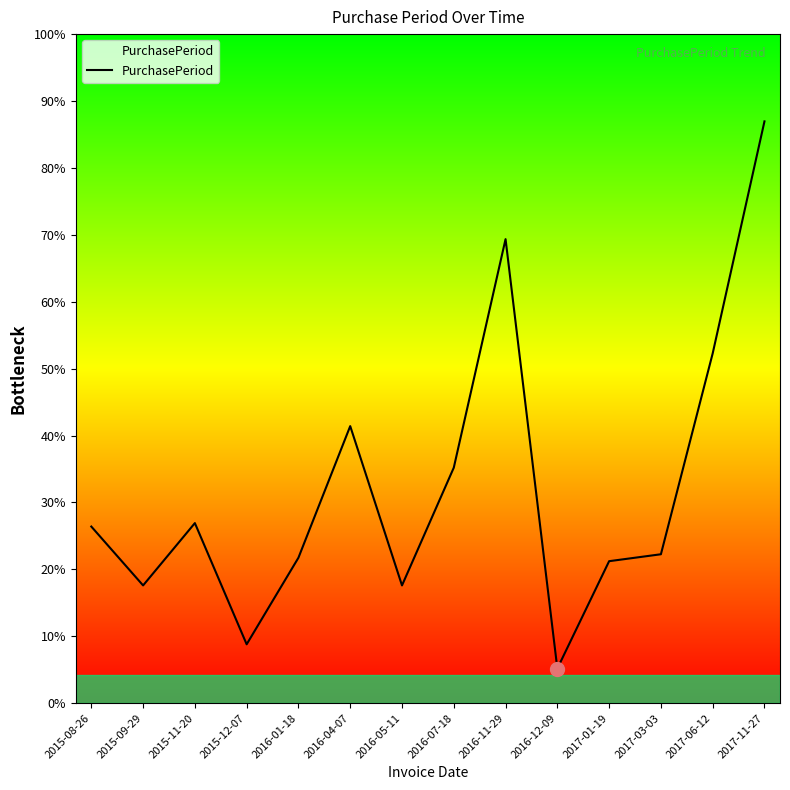

At which category does the chart reach its peak across all series?

2017-11-27